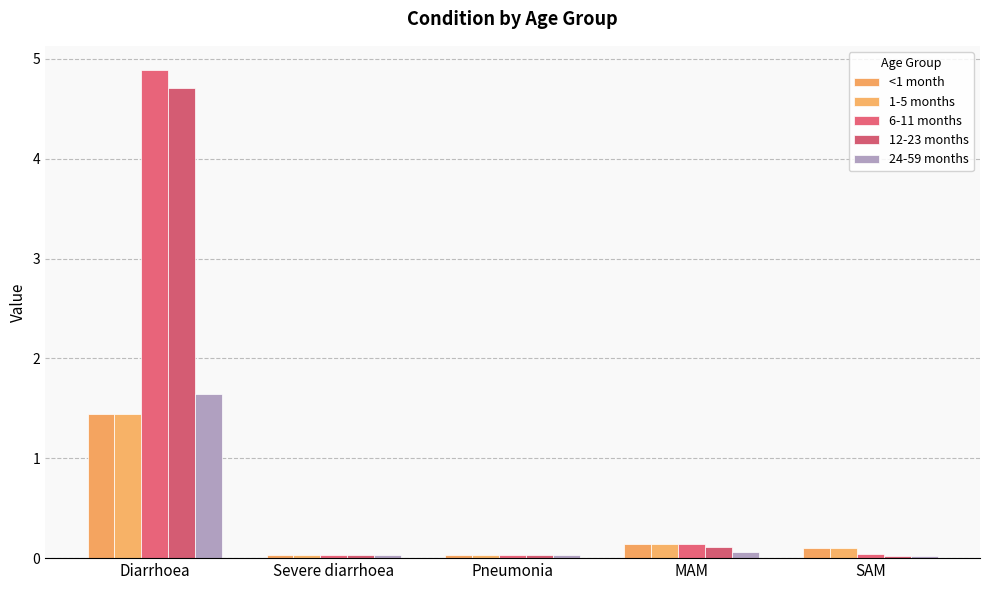

What is the difference between the maximum and minimum values in the 12-23 months series?

4.7